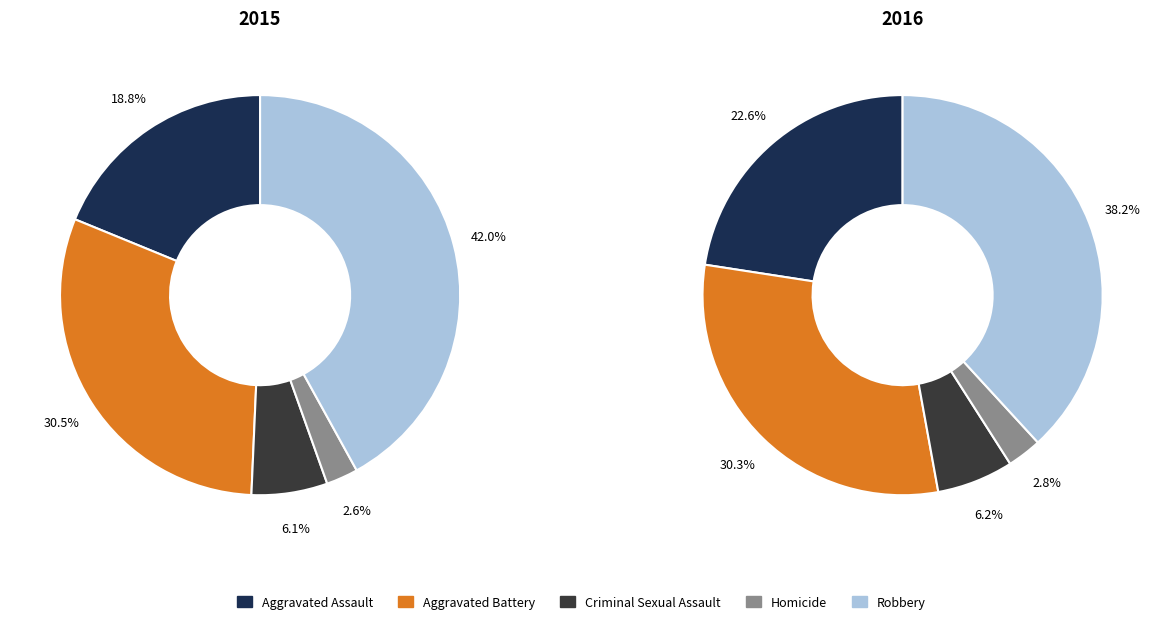

Rank the categories by value from highest to lowest.

Robbery, Aggravated Battery, Aggravated Assault, Criminal Sexual Assault, Homicide